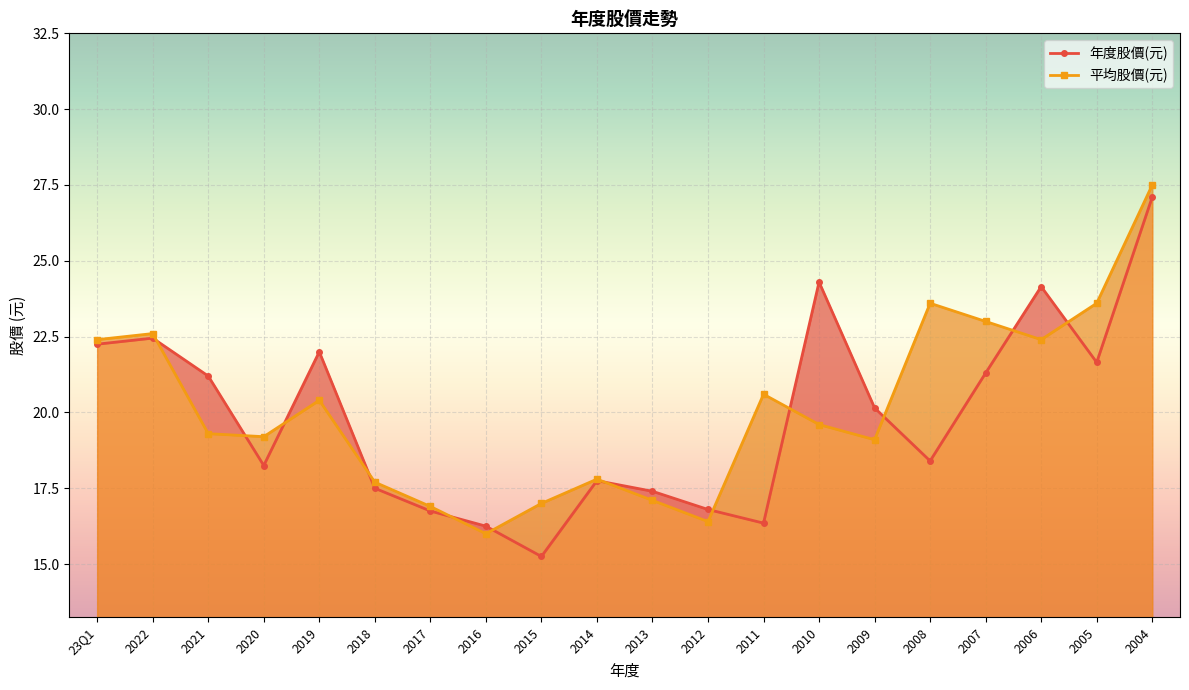

Between 2022 and 2012, which series saw the biggest shift?

平均股價(元)